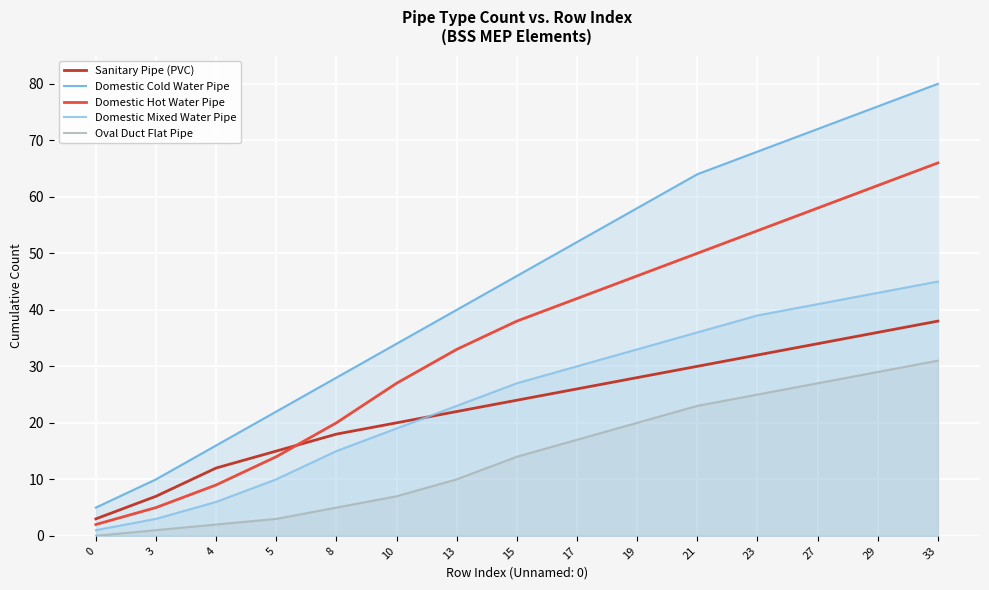

Which series has the largest total across all categories?

Domestic Cold Water Pipe